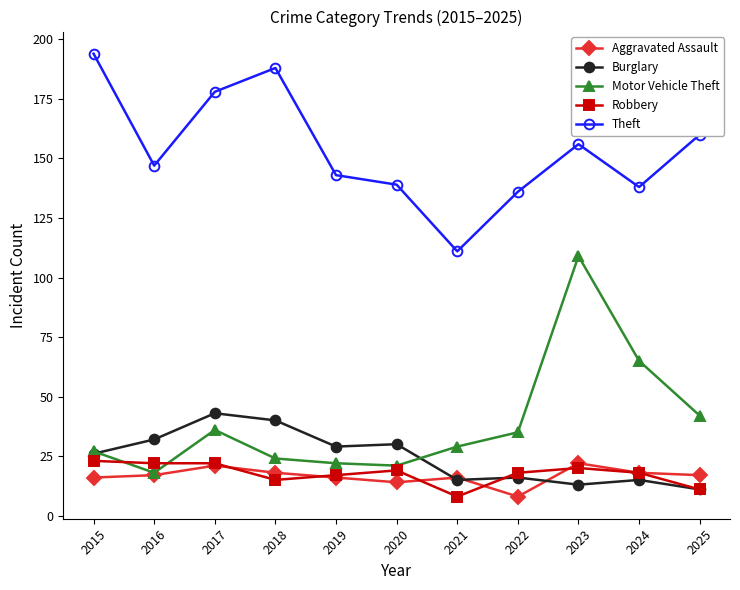

What are all the series names shown in the legend?

Aggravated Assault, Burglary, Motor Vehicle Theft, Robbery, Theft